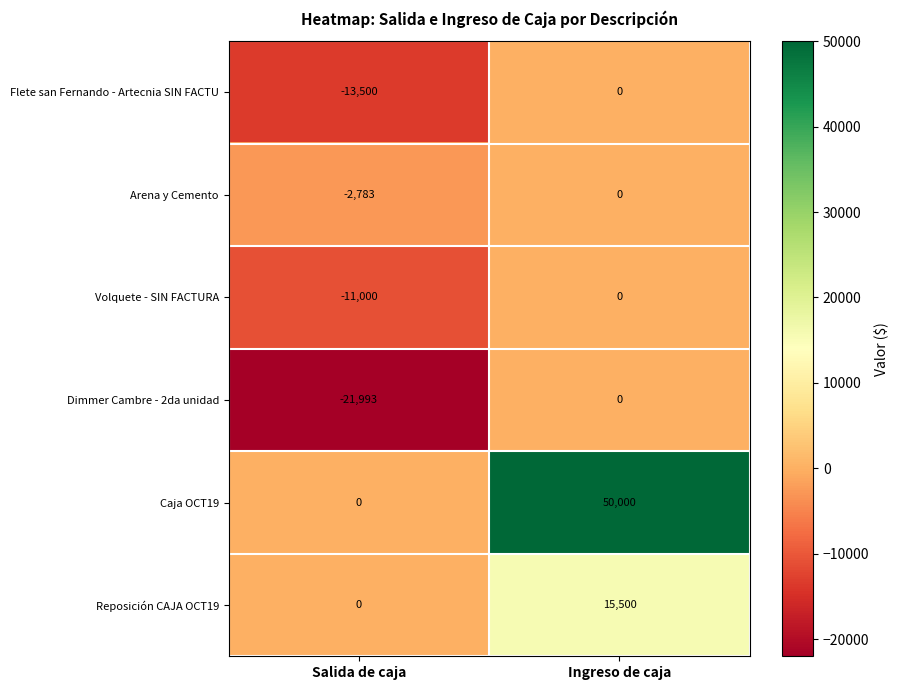

At which label is Dimmer Cambre - 2da unidad closest to -10996?

Ingreso de caja